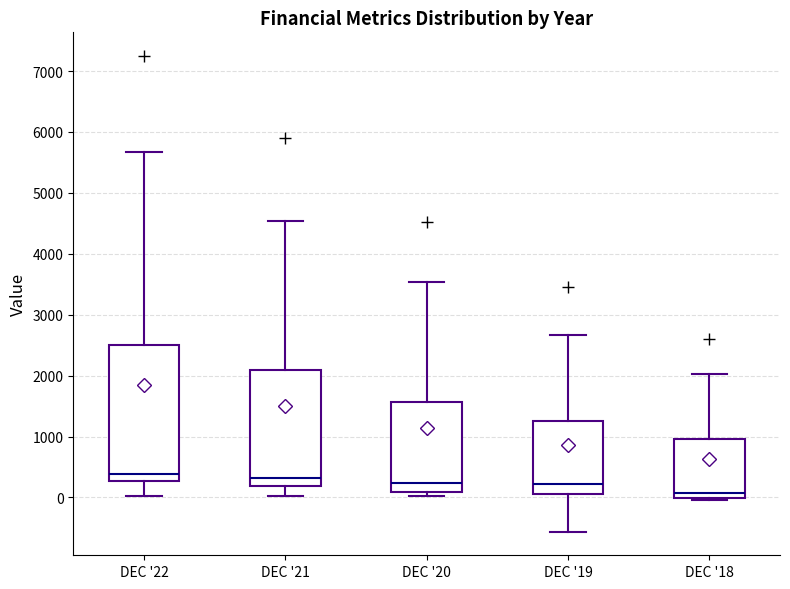

Which box's median line is the lowest?

DEC '18